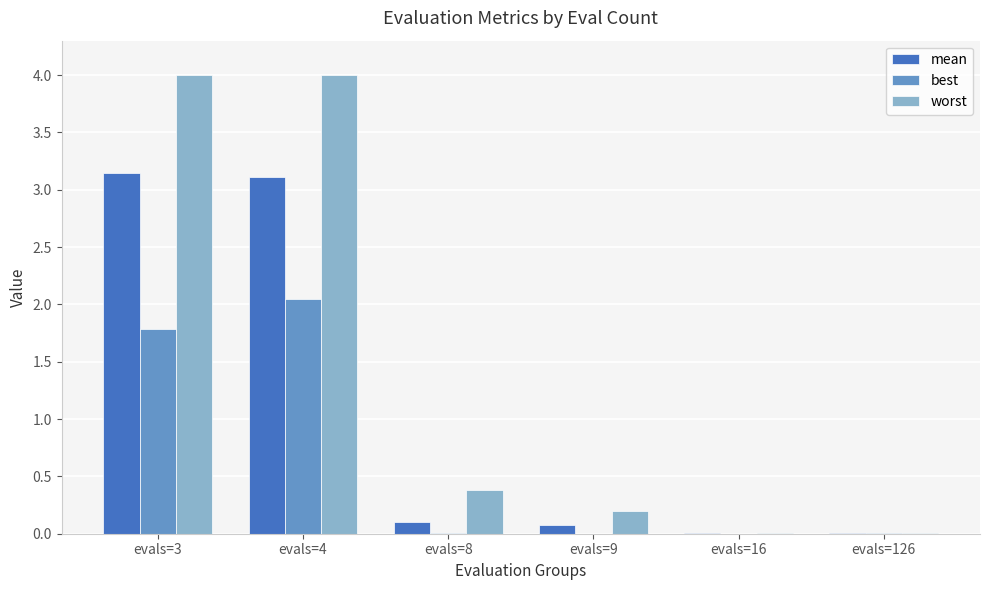

What is the spread (max minus min) of values at evals=9?

0.2